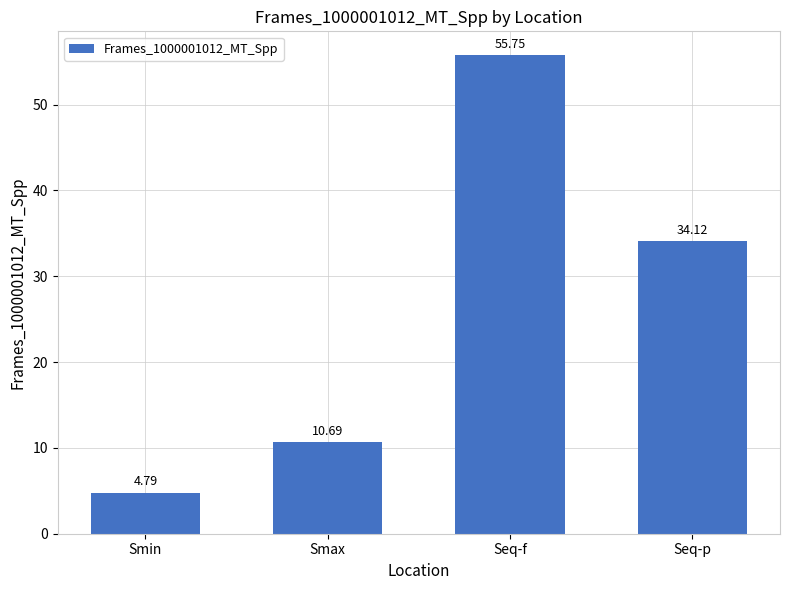

The value at Seq-f is 55.7. True or false?

True